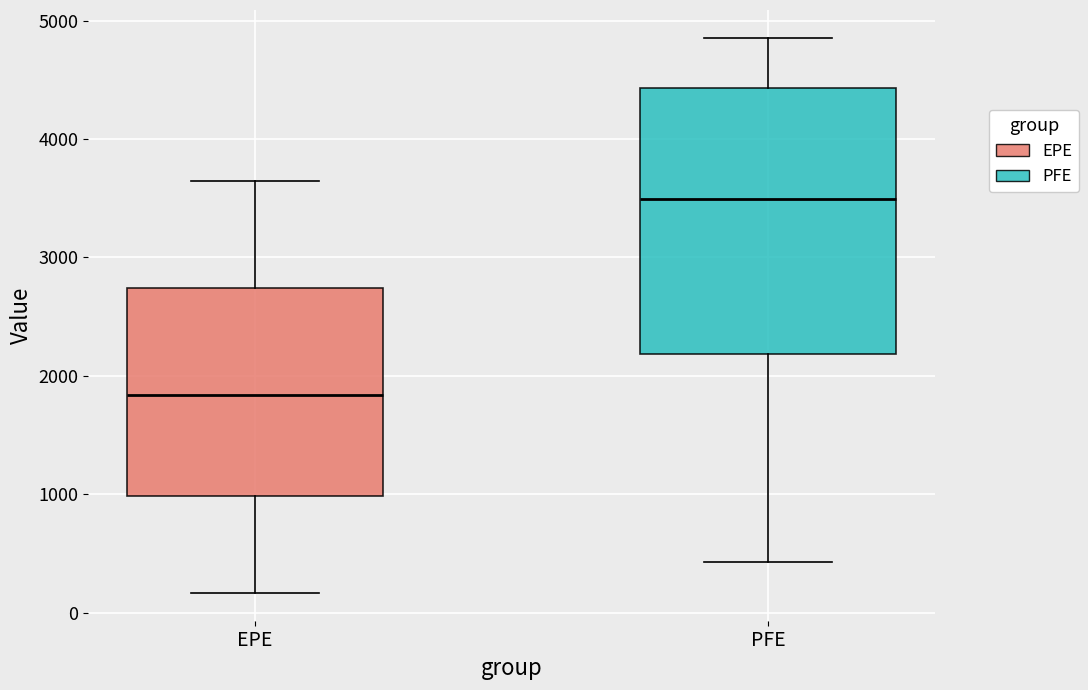

Comparing the boxes themselves (not the whiskers), which one is the tallest?

PFE